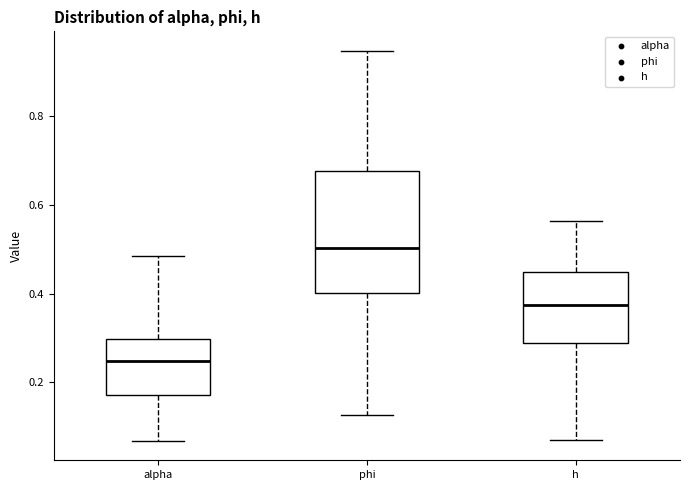

Reading left to right, read every box against the y-axis: the position of its median line, the range the box covers, and the ends of its whiskers. The values are not printed on the chart, so give them approximately, as read against the axis.

alpha: median 0.24, box 0.18 to 0.30, whiskers 0.06 to 0.48
phi: median 0.50, box 0.40 to 0.68, whiskers 0.12 to 0.94
h: median 0.38, box 0.28 to 0.44, whiskers 0.06 to 0.56